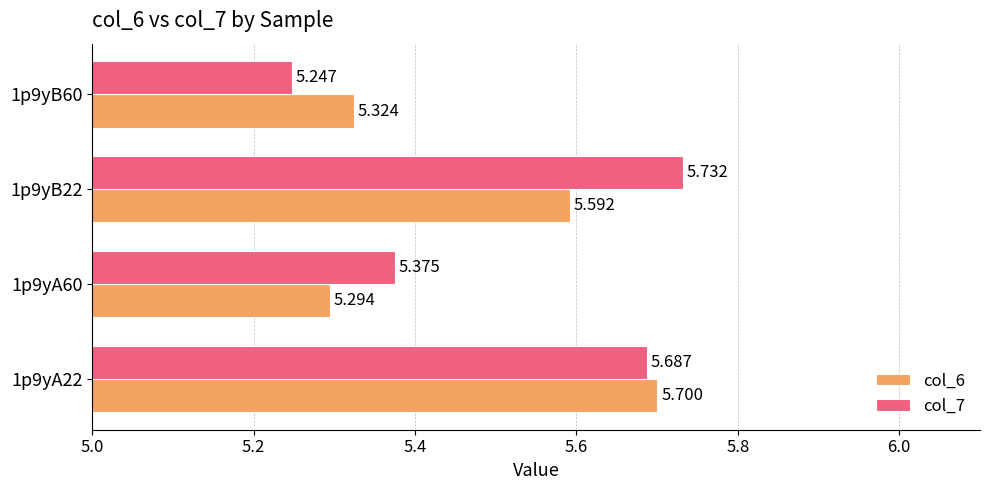

Is the value of col_7 at 1p9yA22 greater than the value of col_6 at 1p9yB22?

Yes